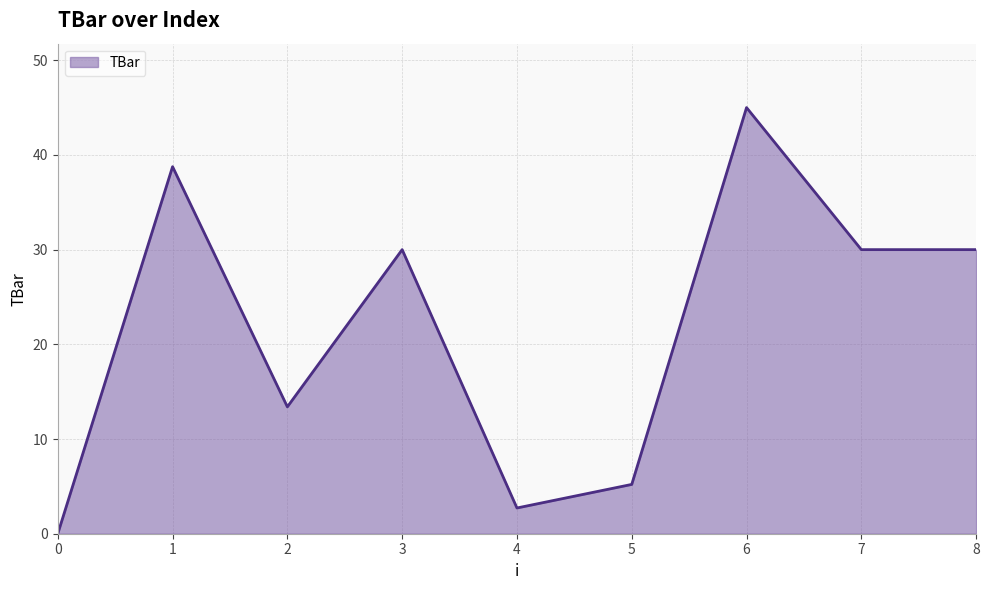

Which has a higher value, 2 or 7?

7